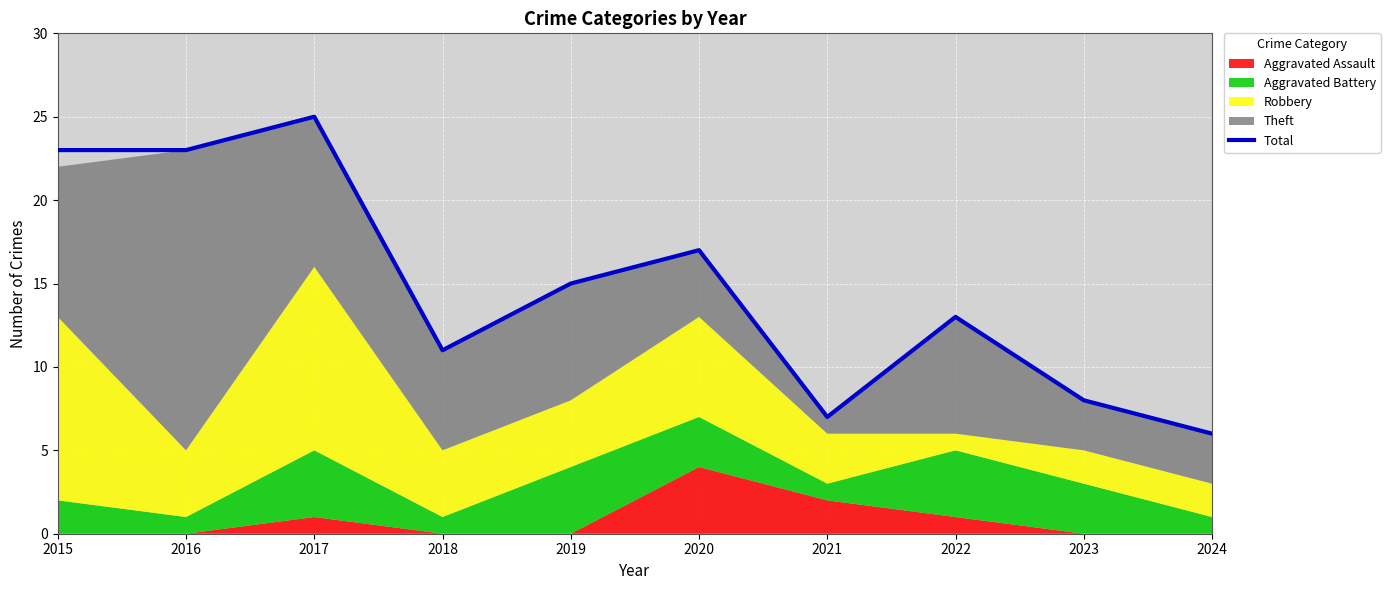

What is the change in value from 2015 to 2024?

-17